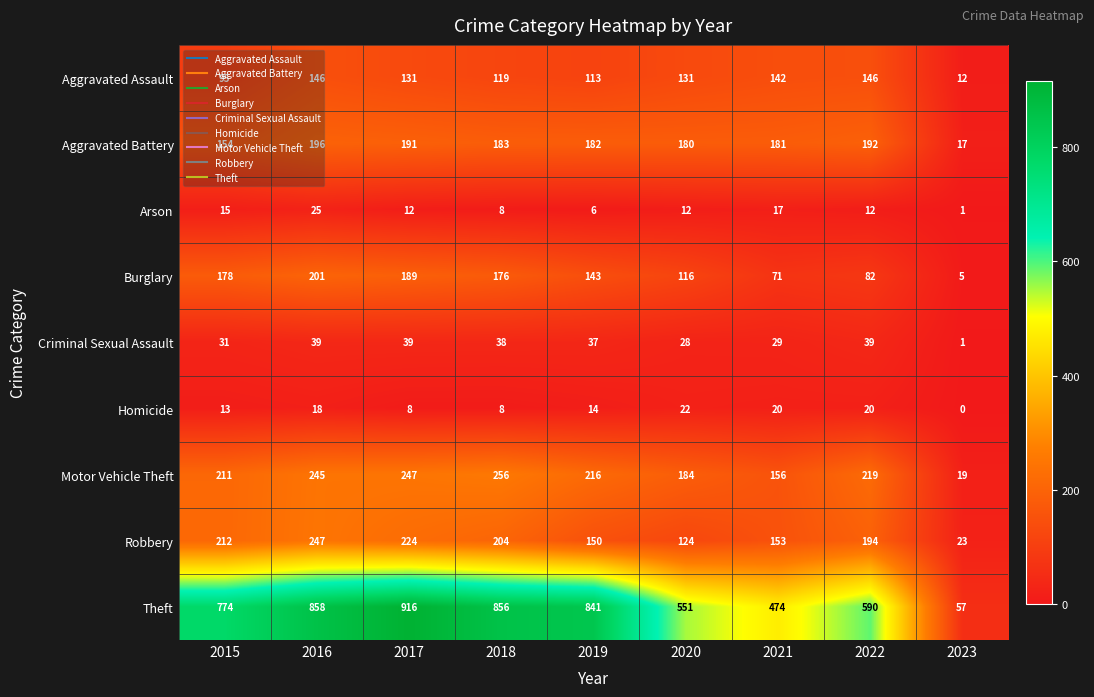

True or false: Robbery has a value of 135 at 2017.

False